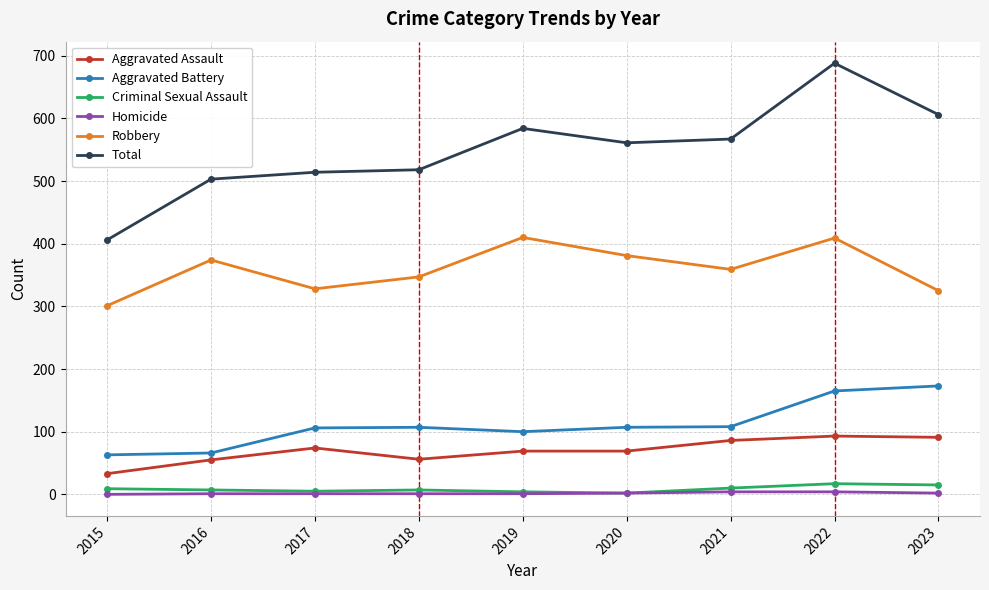

The value of Robbery at 2021 is 359. True or false?

True